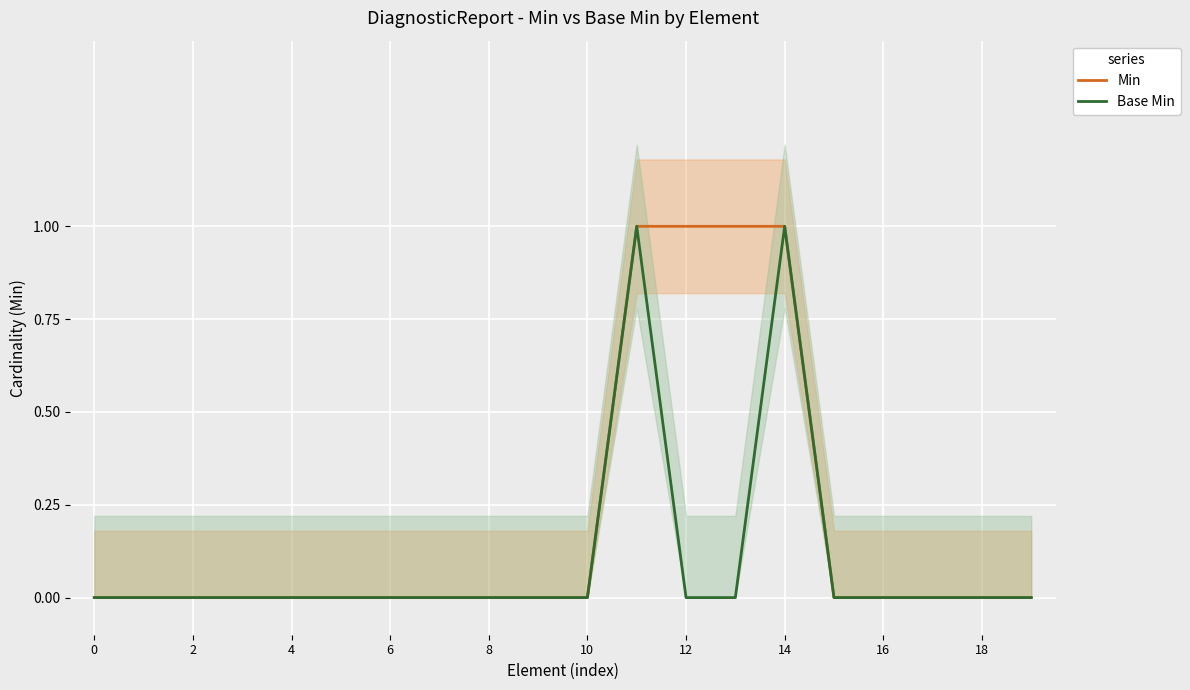

True or false: Min and Base Min cross at least once.

False